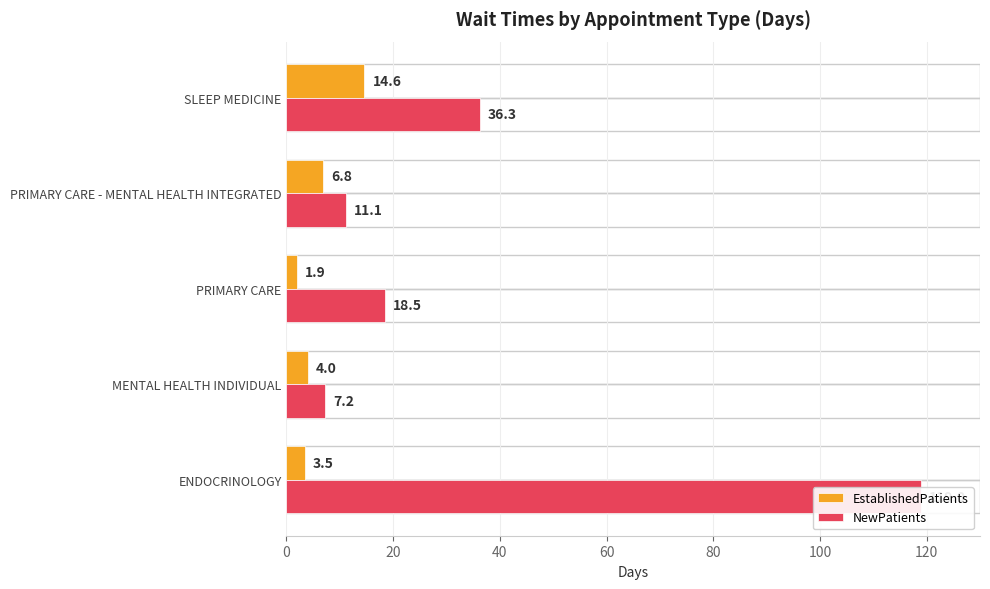

What is the difference between the second highest and second lowest values in the EstablishedPatients series?

3.3